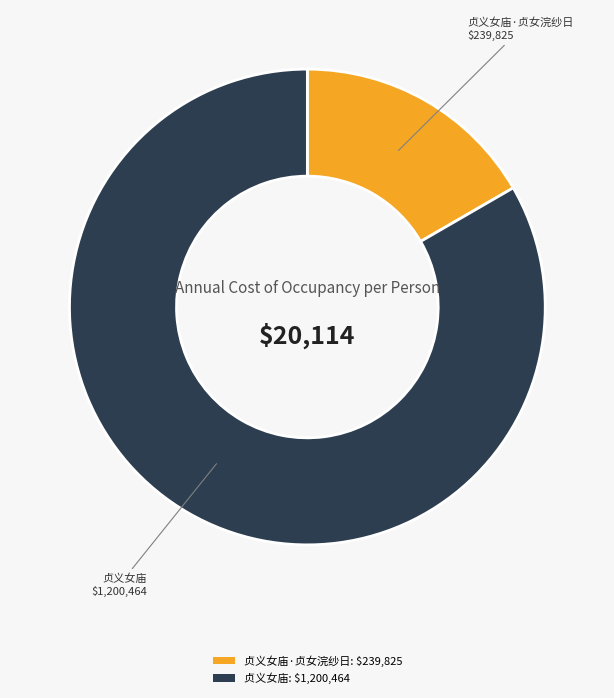

Is there any slice that represents more than half of the pie?

Yes